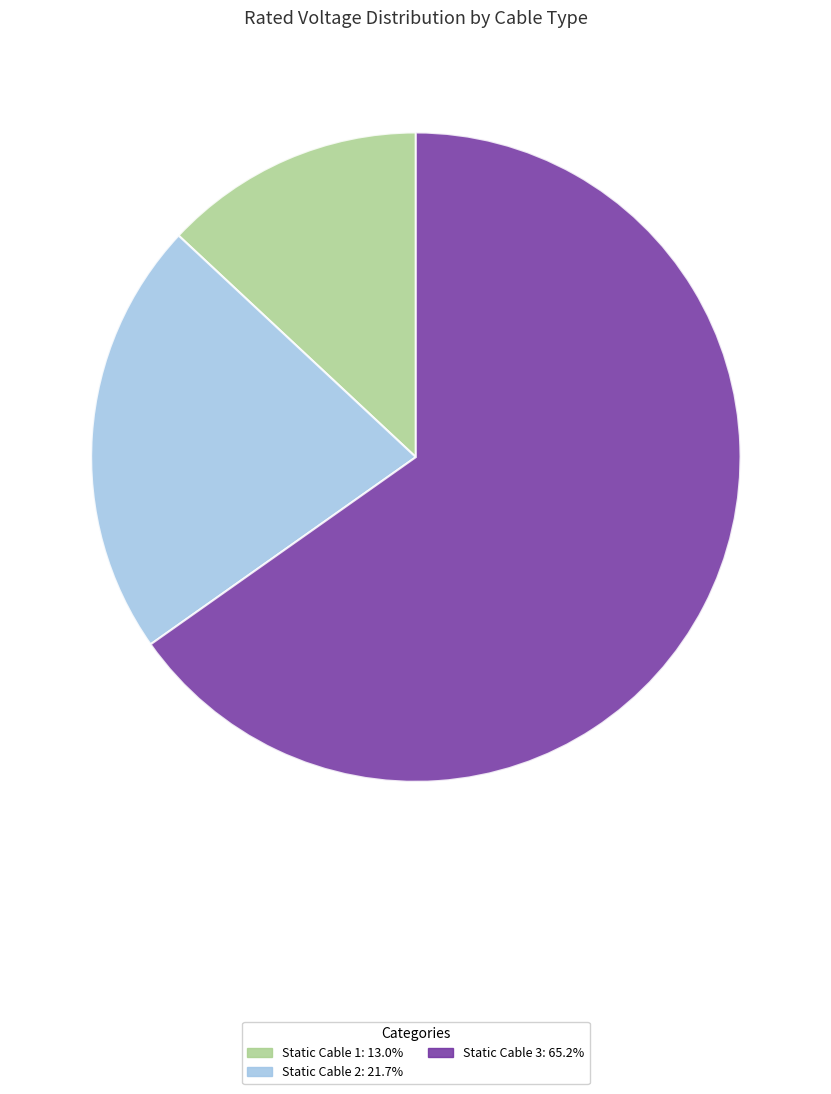

True or false: Static Cable 2 accounts for 22% of the total.

True